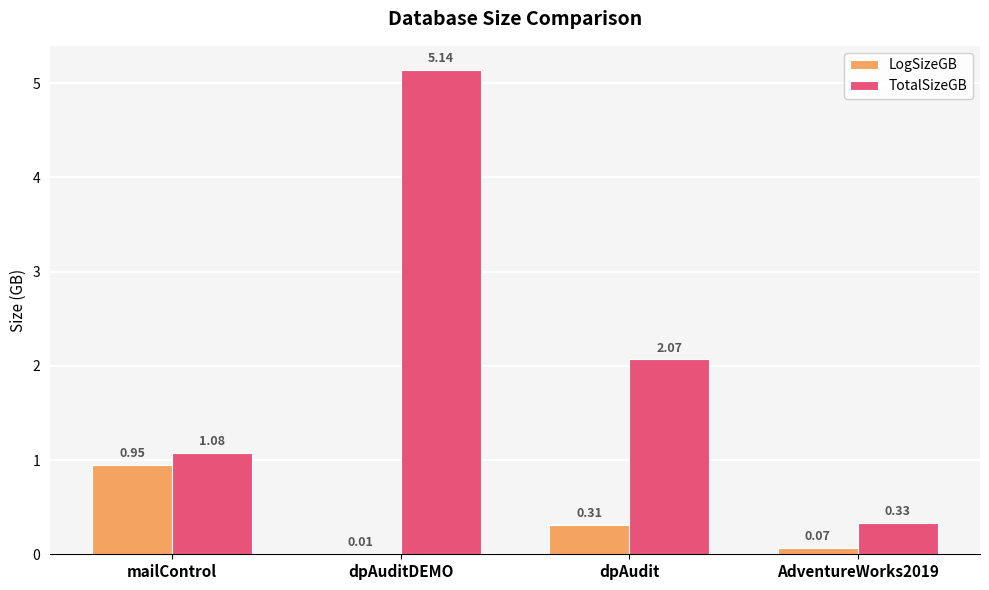

What is the sum of all LogSizeGB values?

1.3